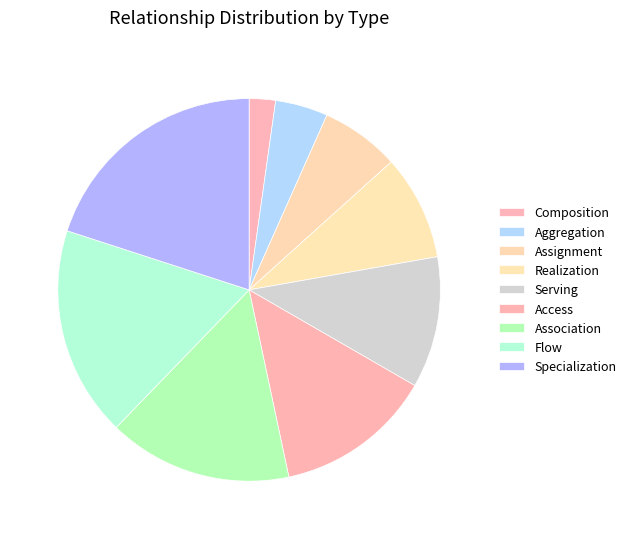

How many segments does this pie chart have?

9